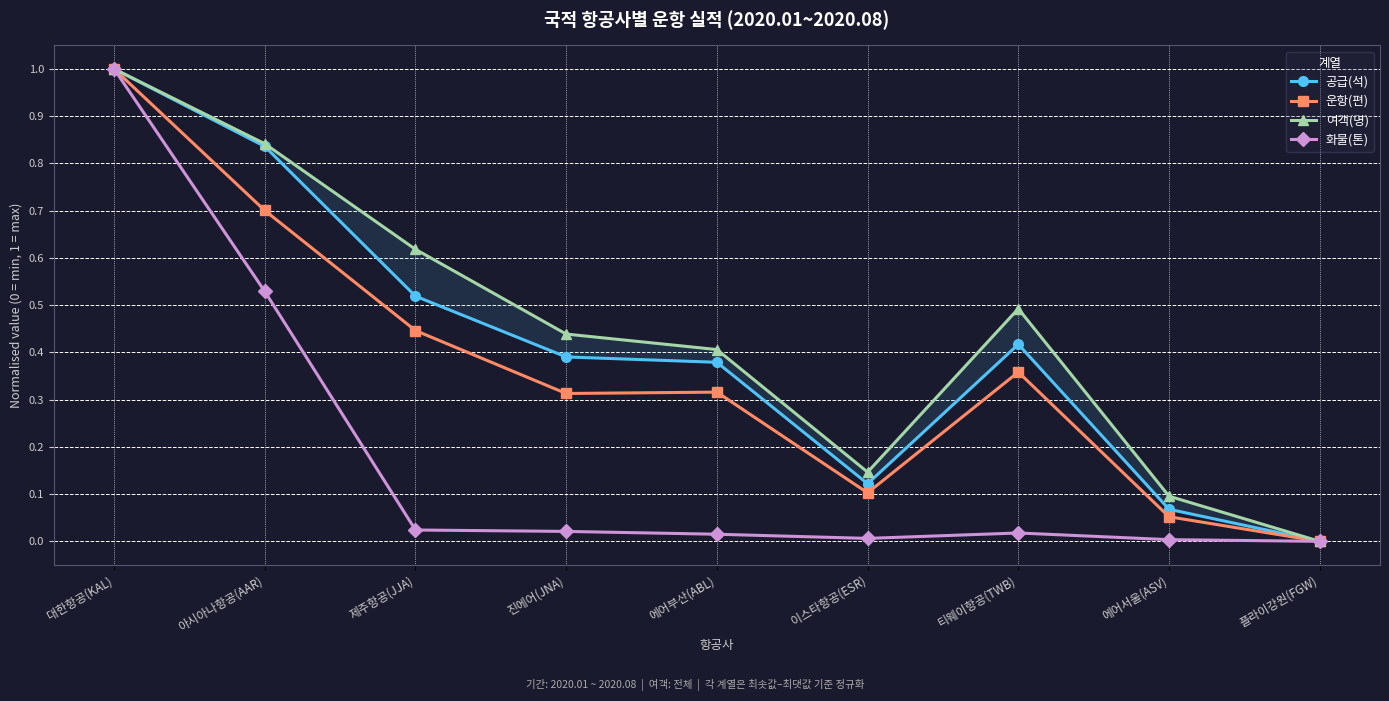

The 운항(편) series shows 0.1 at 이스타항공(ESR). True or false?

True